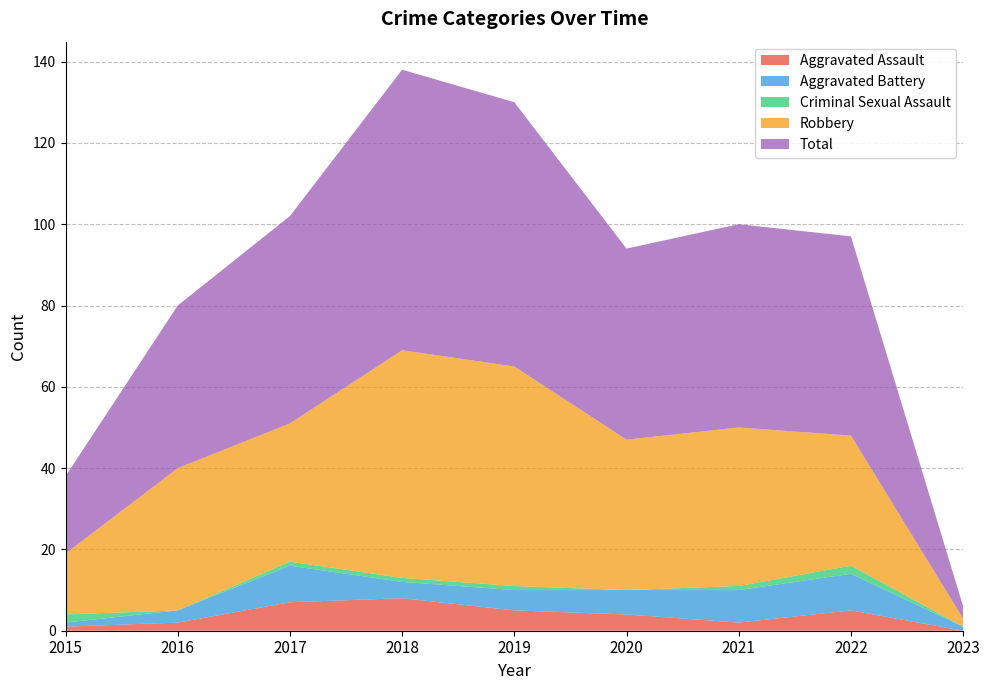

Reading left to right, list all the values displayed in this chart.

Aggravated Assault: 1	2	7	8	5	4	2	5	0
Aggravated Battery: 1	3	9	4	5	6	8	9	1
Criminal Sexual Assault: 2	0	1	1	1	0	1	2	0
Robbery: 15	35	34	56	54	37	39	32	2
Total: 19	40	51	69	65	47	50	49	3